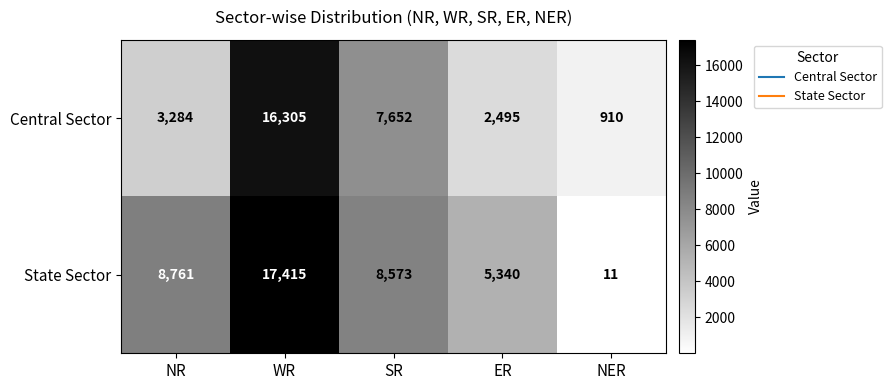

Is it true that State Sector equals 24565 at WR?

False